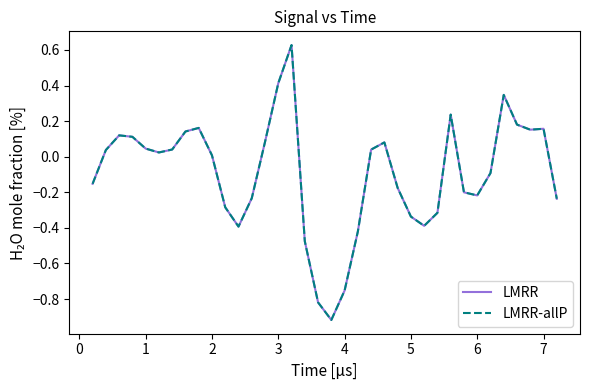

Does the chart have visible grid lines?

No